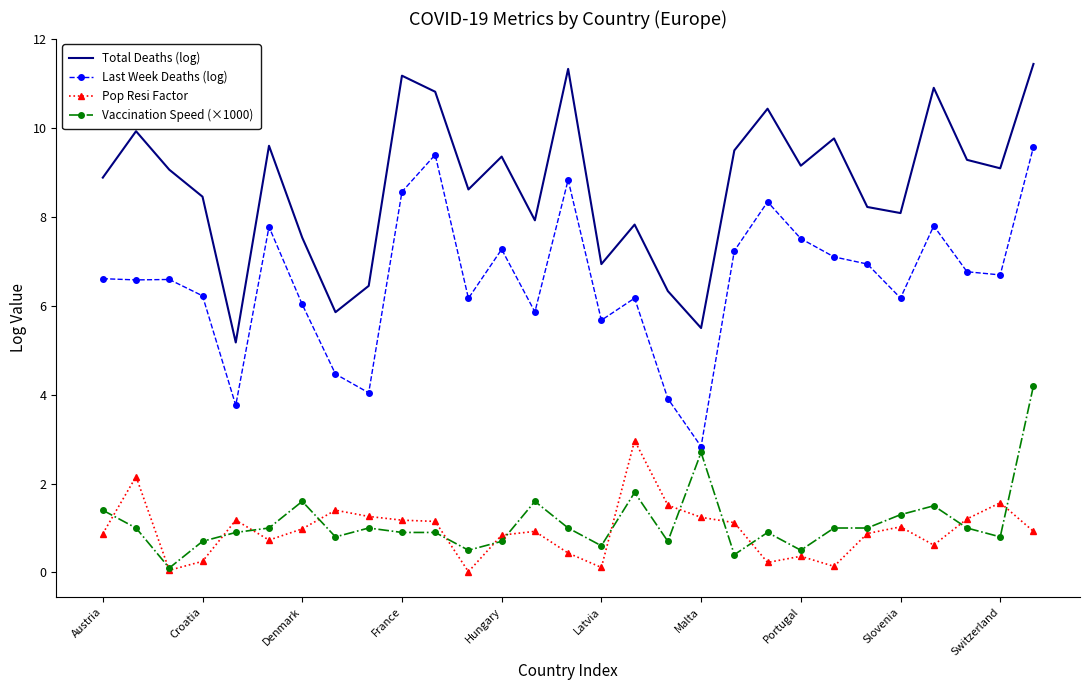

True or false: Vaccination Speed (×1000) and Total Deaths (log) intersect in this chart.

False